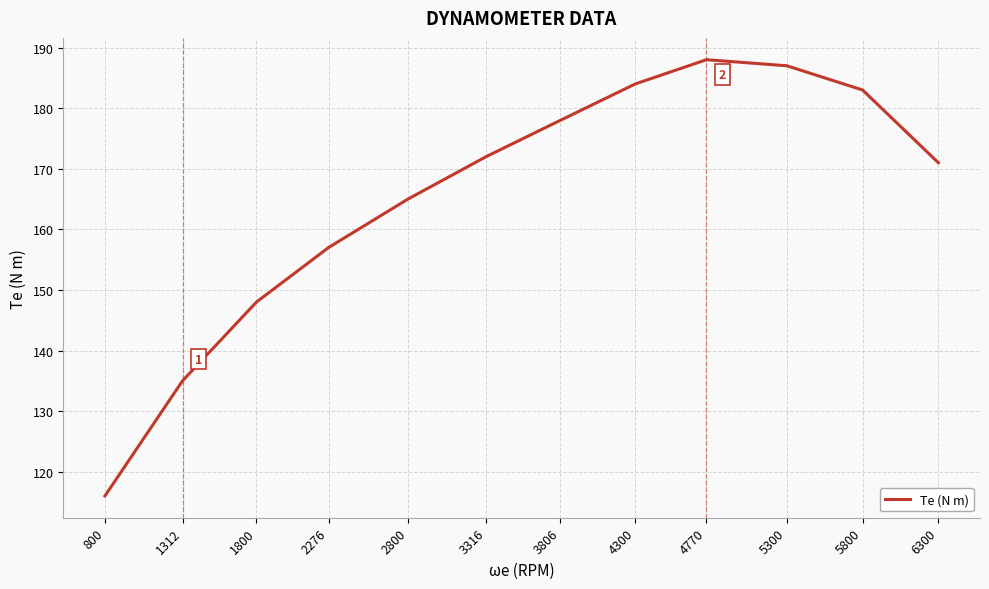

What is the difference between the values at 800 and 1800?

32